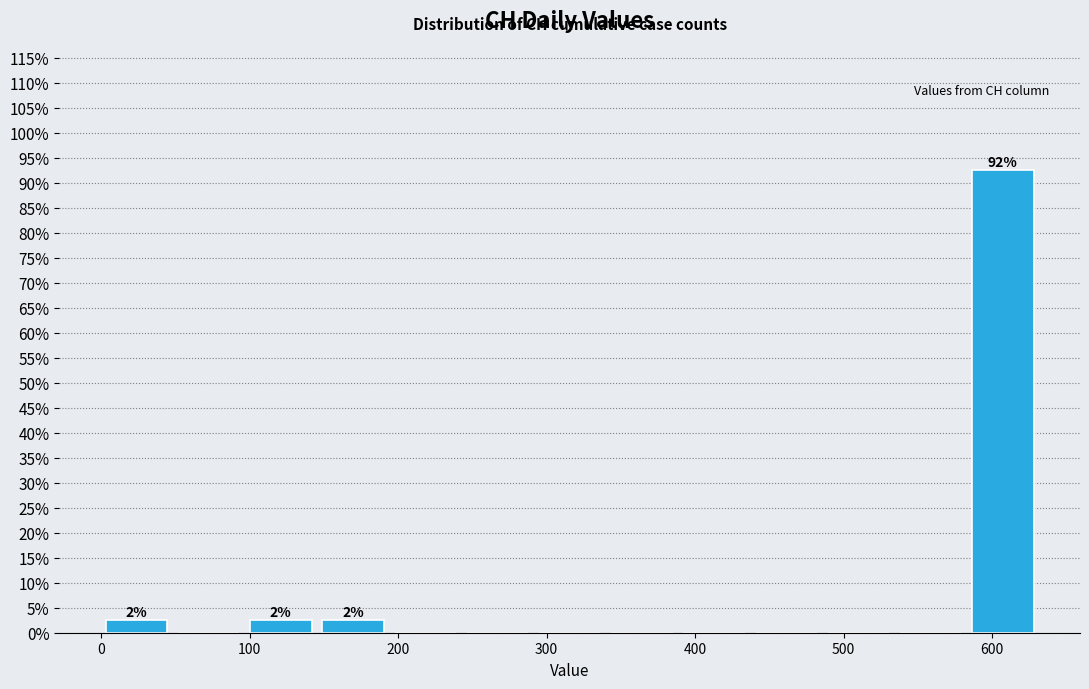

Which range on the x-axis has the tallest bar?

580 to 630